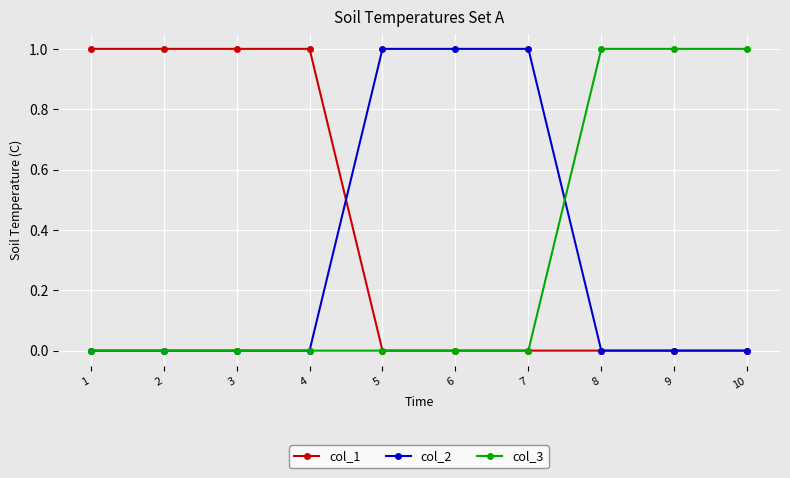

What is the value of the col_2 point at the 6th from the left?

1